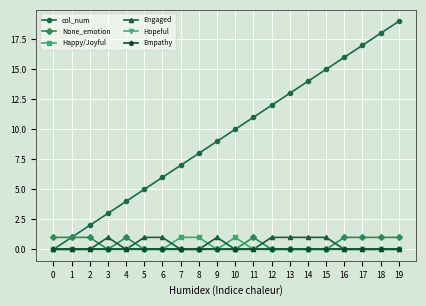

Does the chart display data point markers on the line(s)?

Yes